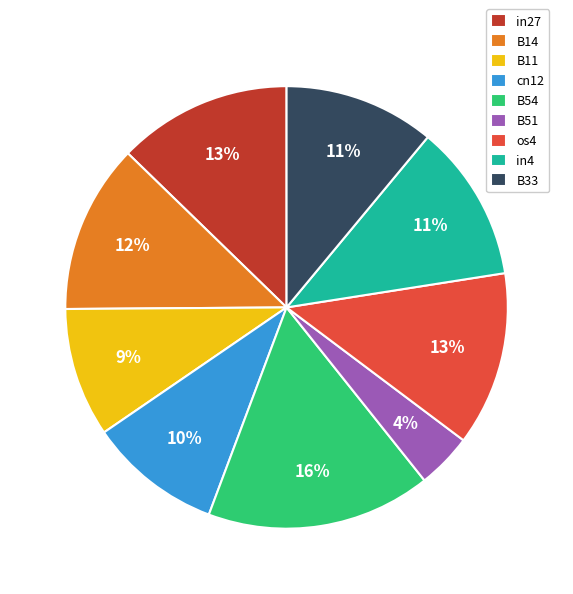

What is the largest slice in the pie chart?

B54